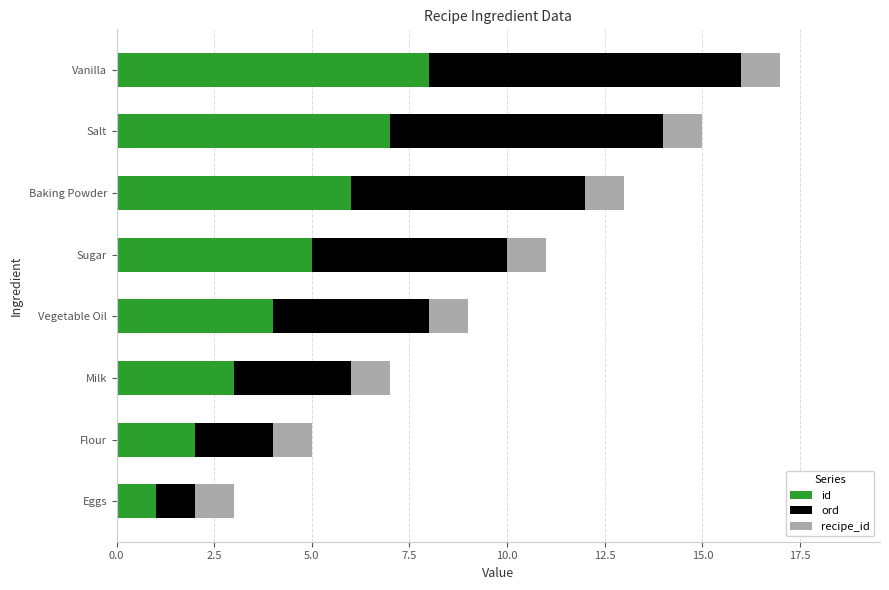

The value of id at Vegetable Oil is 7. True or false?

False